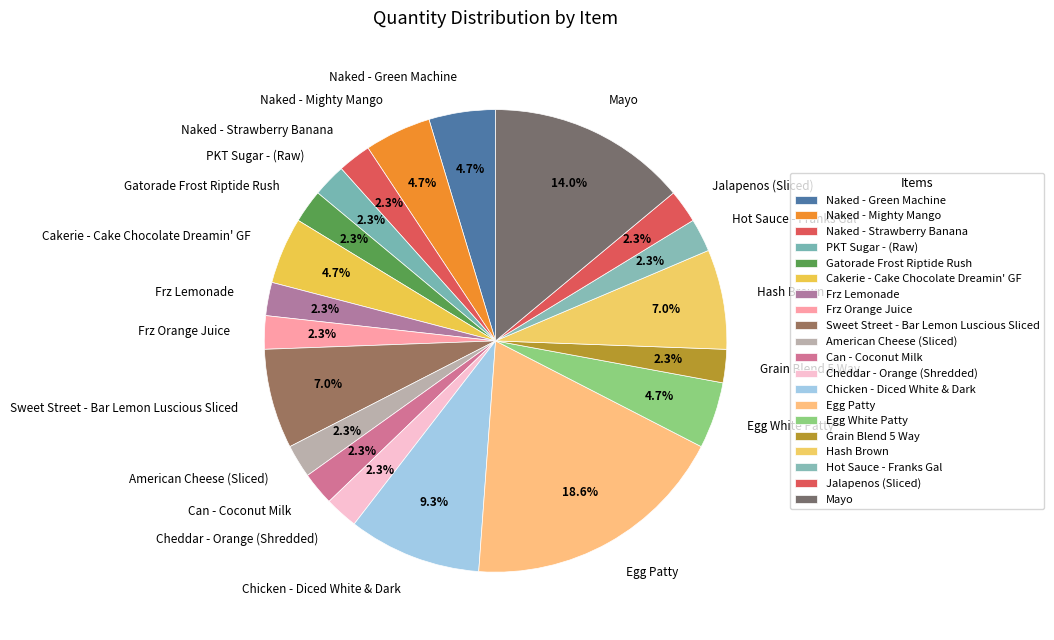

What is the largest slice in the pie chart?

Egg Patty